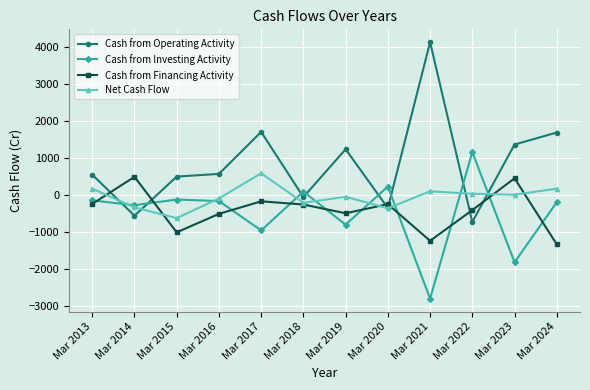

What is the value of the Cash from Financing Activity point at the 1st from the left?

-236